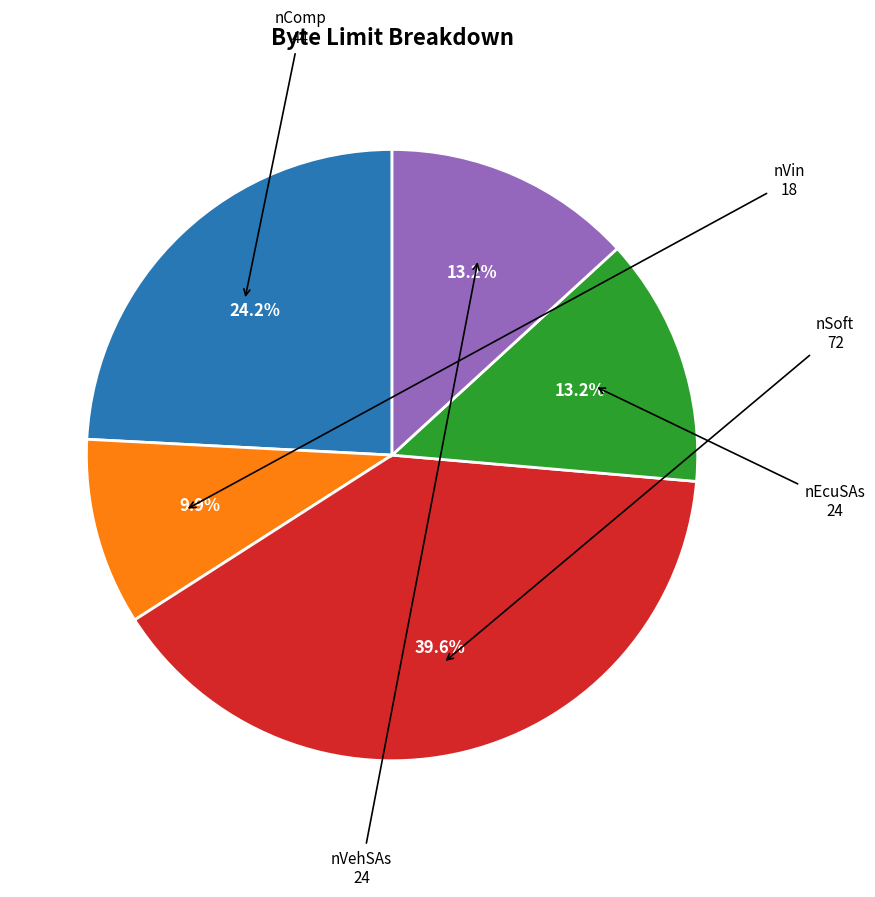

Count the number of slices in the pie.

5